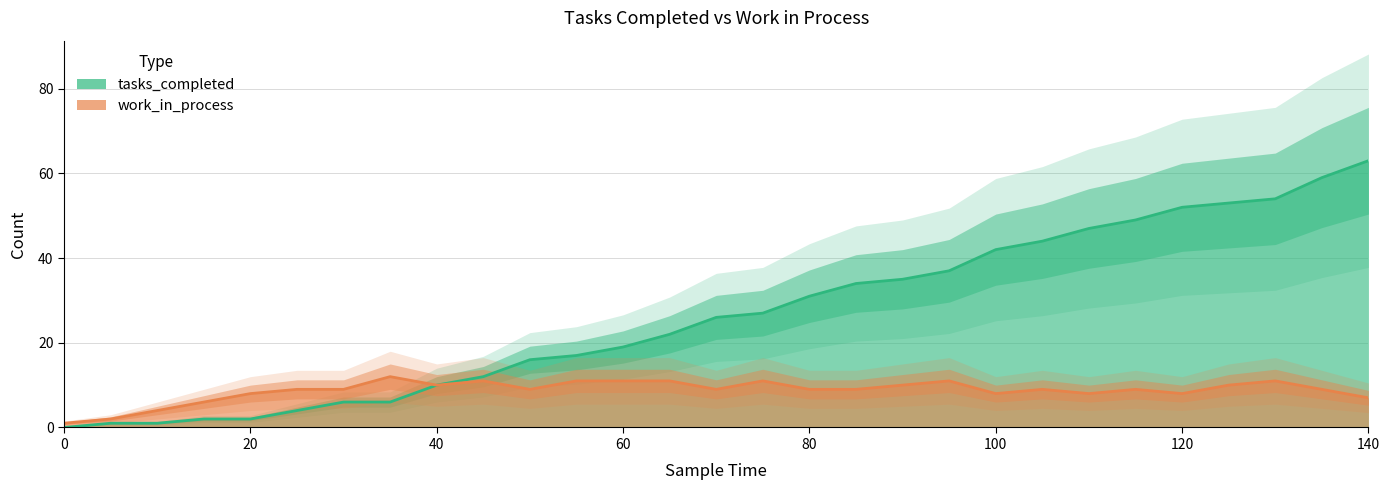

True or false: tasks_completed and work_in_process cross at least once.

False